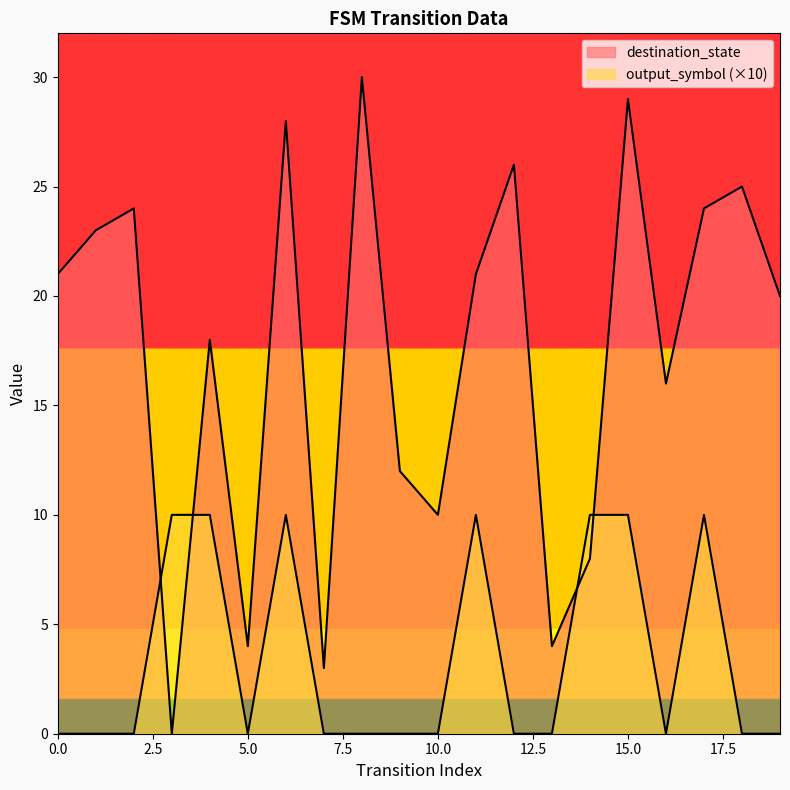

Reading right to left, extract all data points from this chart.

destination_state: 19=20	18=25	17=24	16=16	15=29	14=8	13=4	12=26	11=21	10=10	9=12	8=30	7=3	6=28	5=4	4=18	3=0	2=24	1=23	0=21
output_symbol: 19=0	18=0	17=10	16=0	15=10	14=10	13=0	12=0	11=10	10=0	9=0	8=0	7=0	6=10	5=0	4=10	3=10	2=0	1=0	0=0